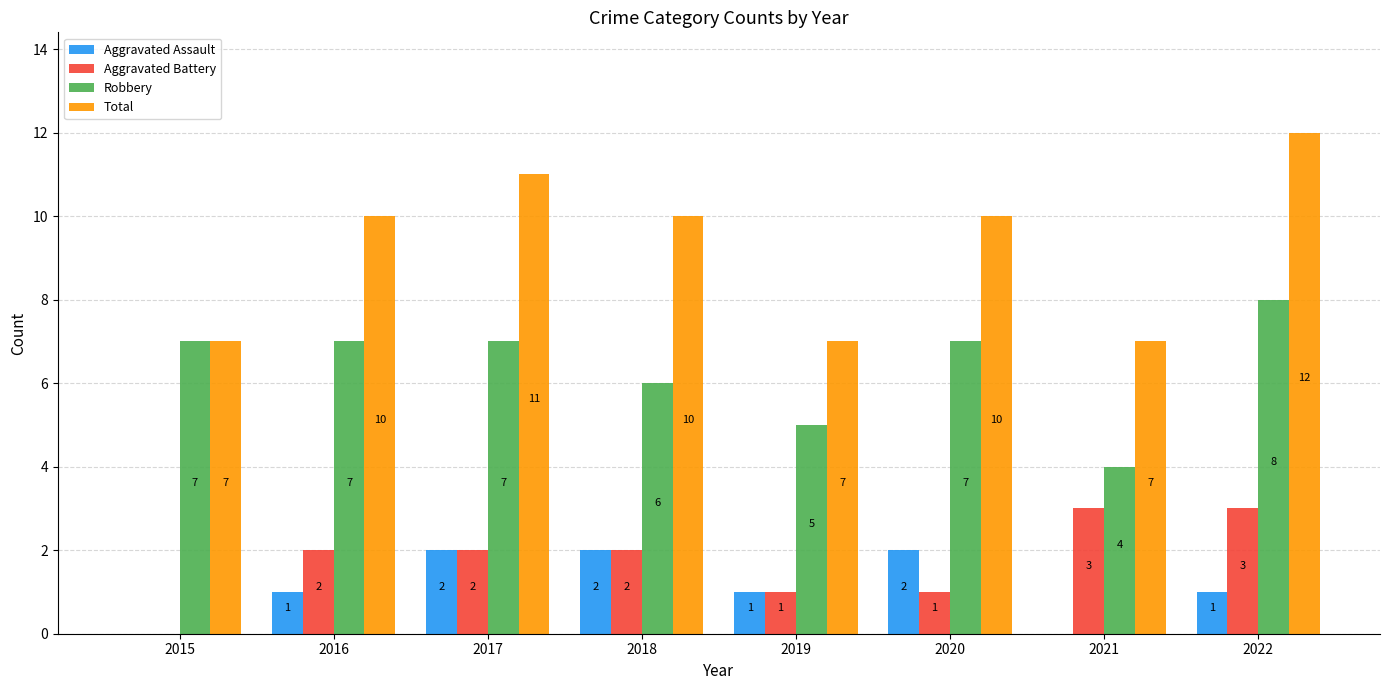

How many positive values does the Aggravated Assault series have?

6